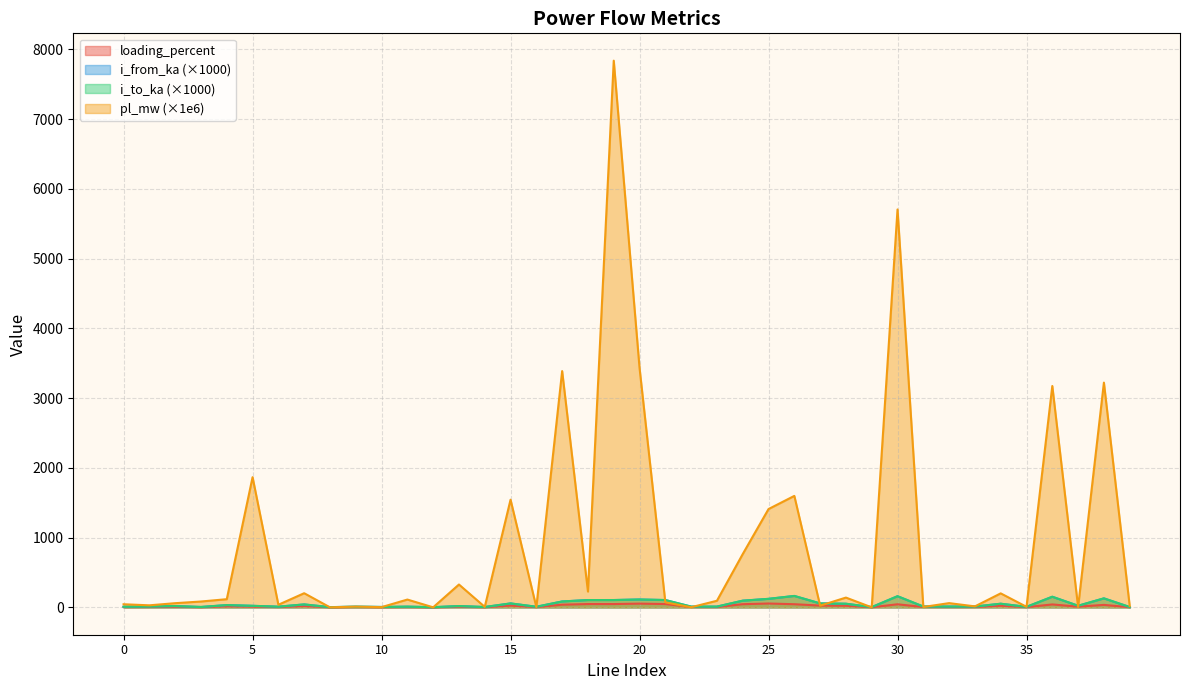

Does the chart display data point markers on the line(s)?

No